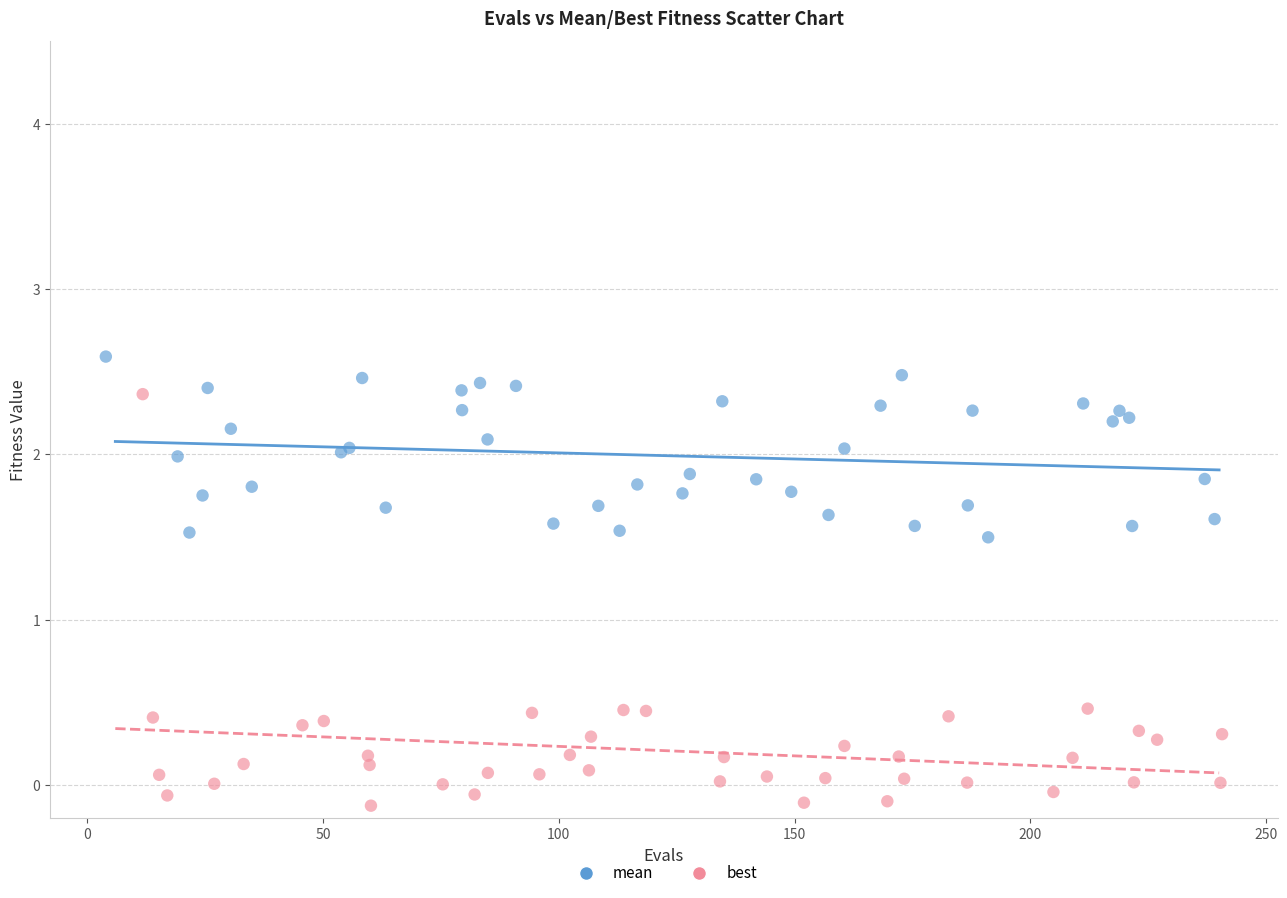

What are all the series names shown in the legend?

mean, best